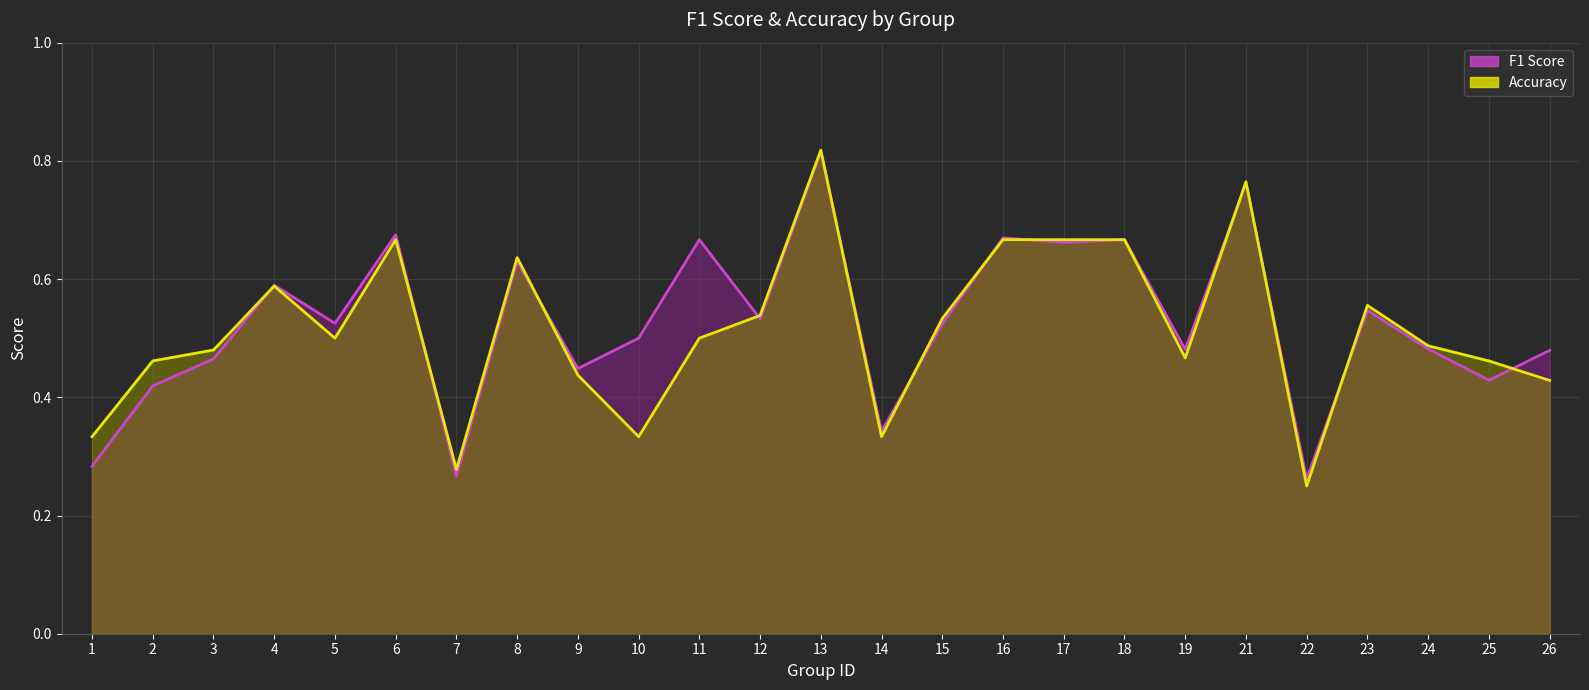

Which series has the largest total across all categories?

F1 Score line